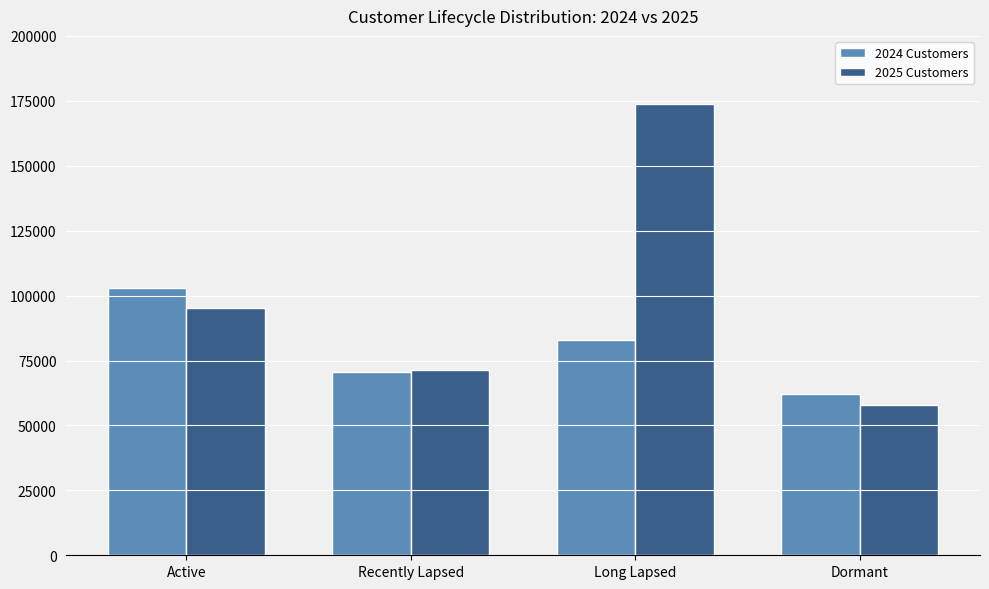

What is the maximum value shown in the chart?

173905